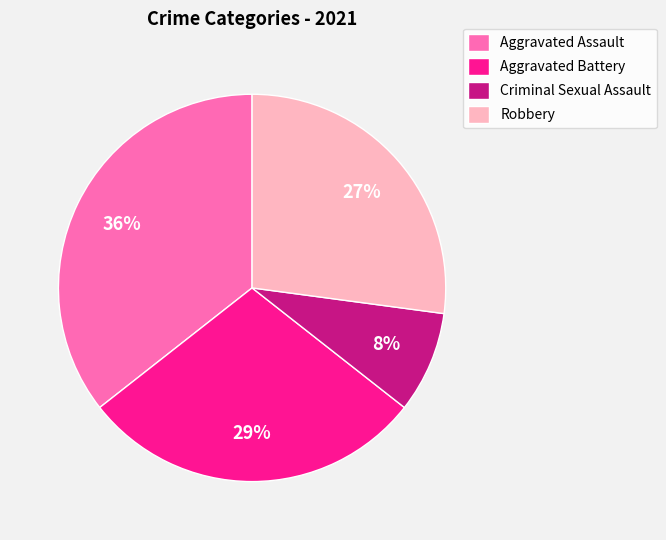

How many slices are in this pie chart?

4